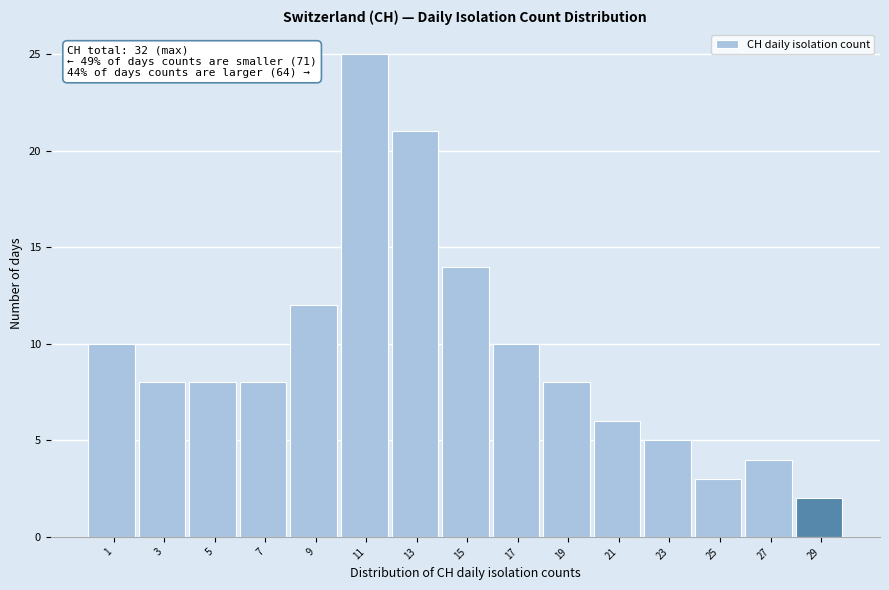

Reading left to right, what are all the values shown in this chart?

1=10	3=8	5=8	7=8	9=12	11=25	13=21	15=14	17=10	19=8	21=6	23=5	25=3	27=4	29=2